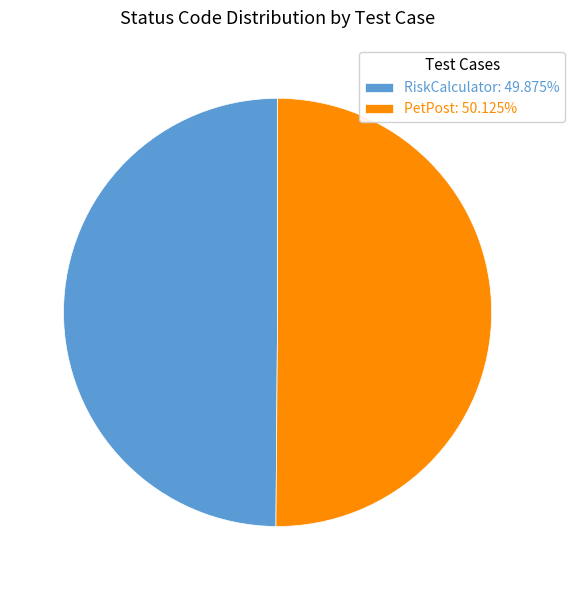

The RiskCalculator slice represents 64% of the pie. True or false?

False